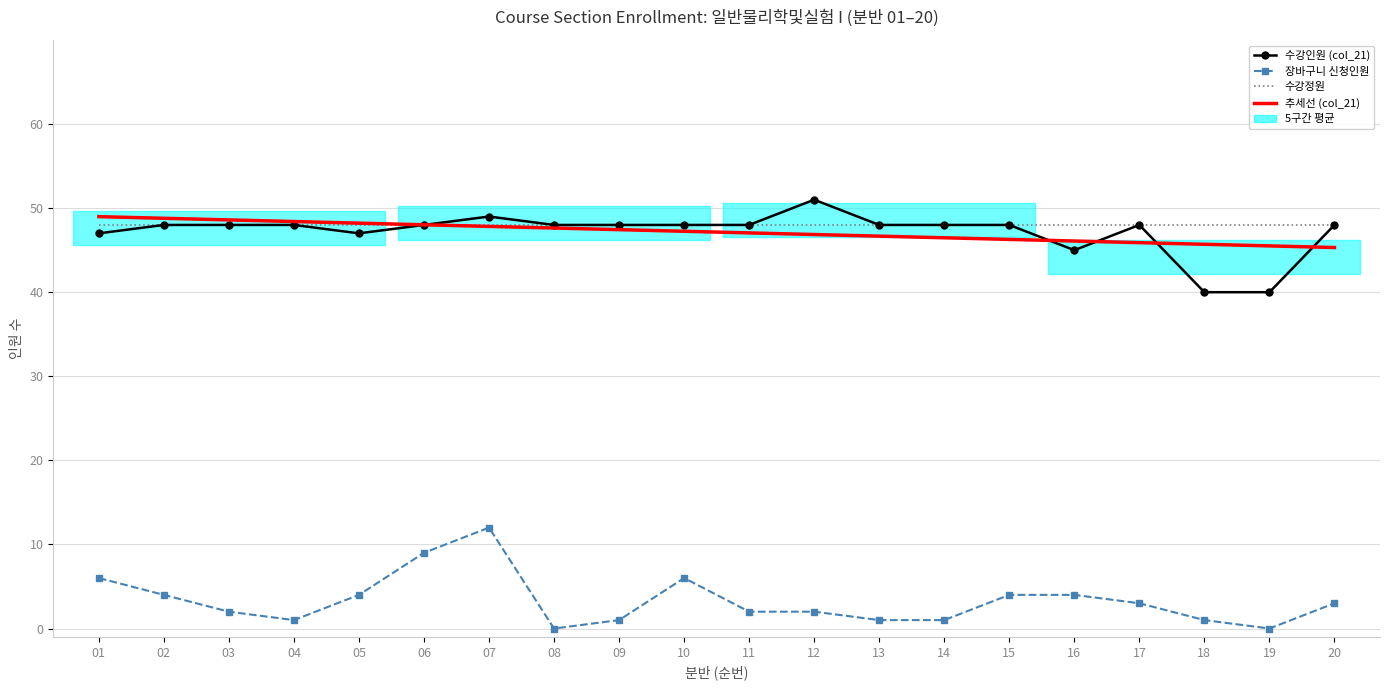

Which series has the largest total across all categories?

수강정원